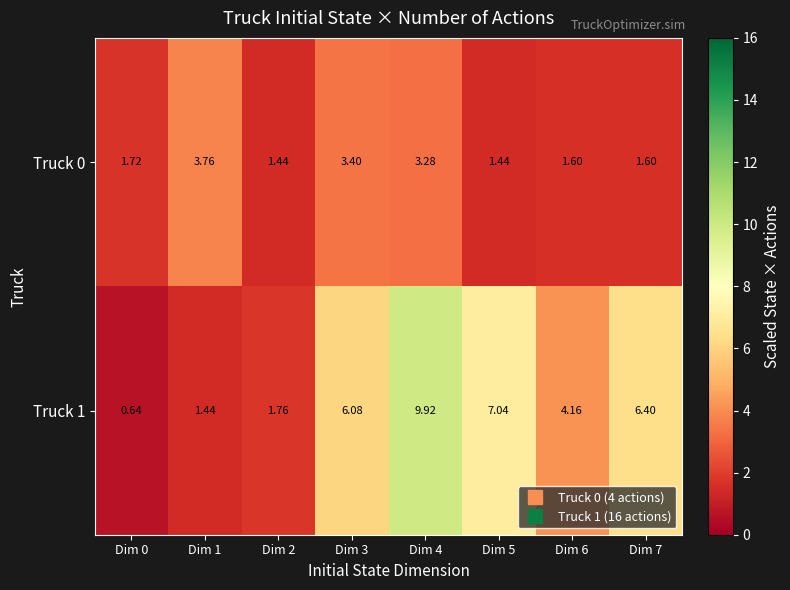

Count the number of data series in this chart.

2